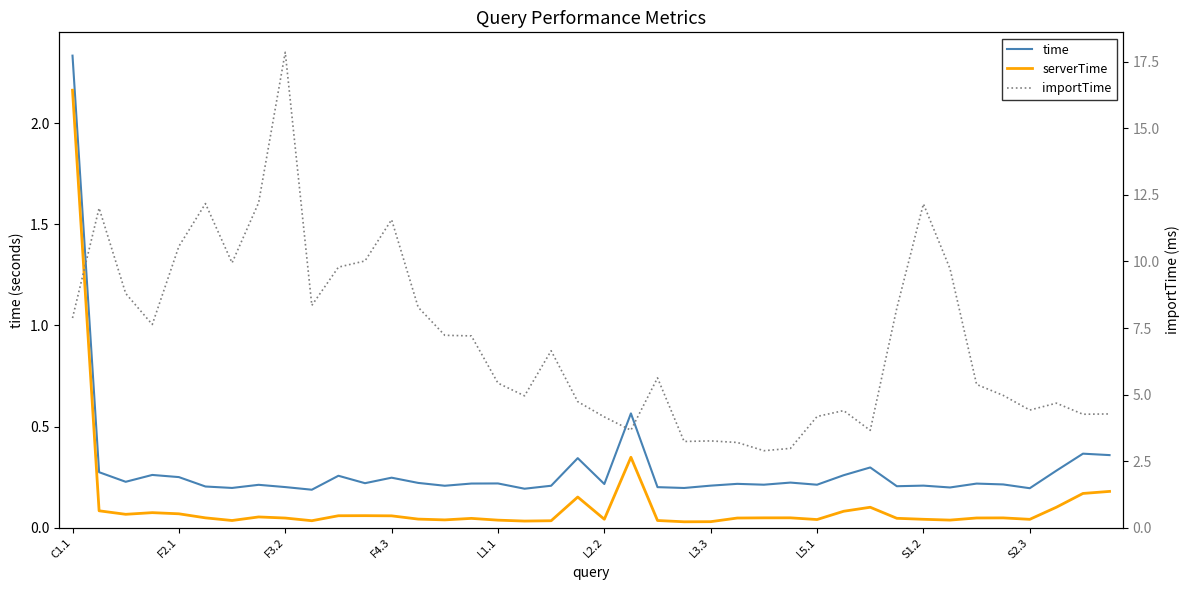

What is the maximum value shown in the chart?

17.9